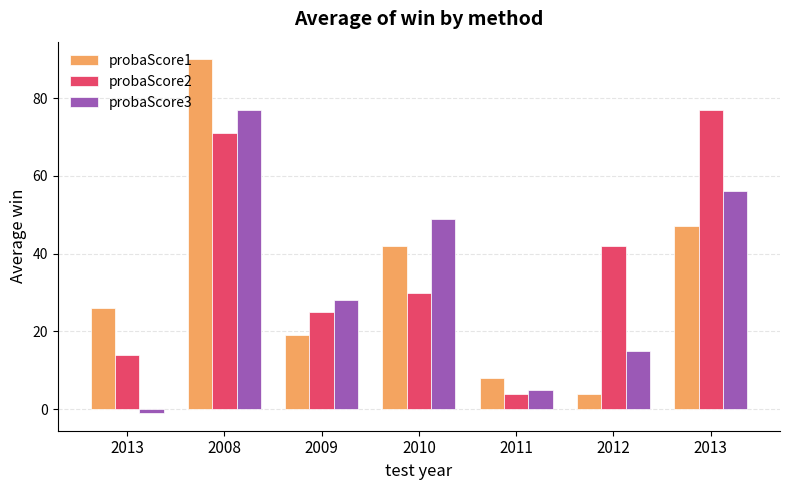

Which category has the highest value in the probaScore2 series?

2013